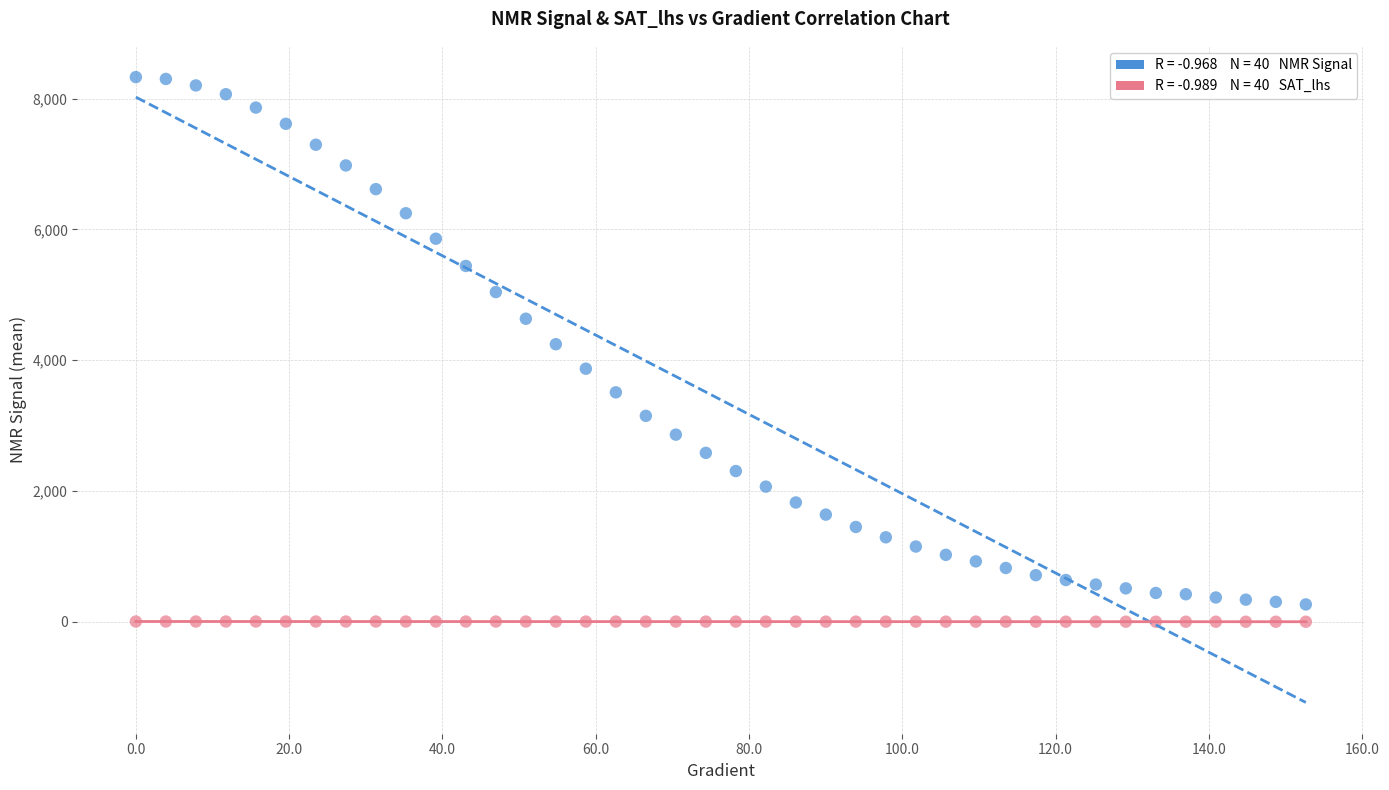

Across all data points, what is the range of X values (max minus min)?

152.6